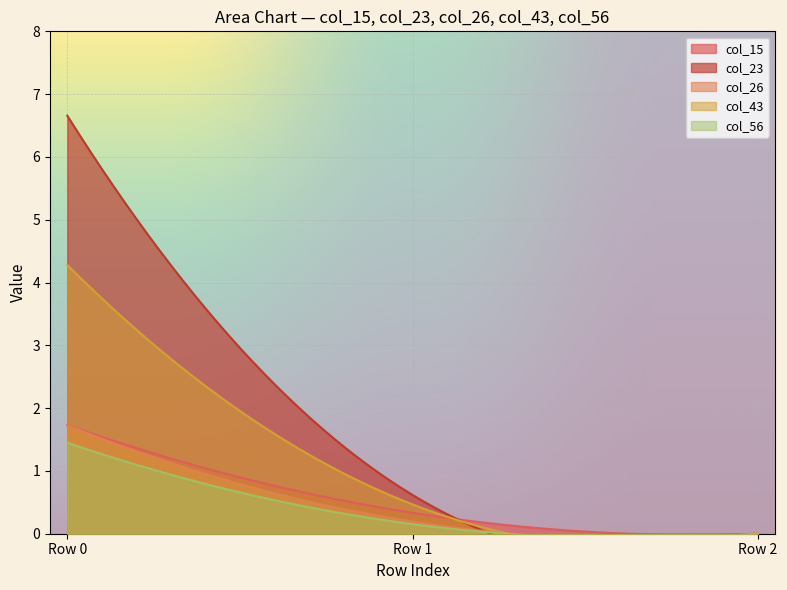

Which series has the widest spread of values?

col_23